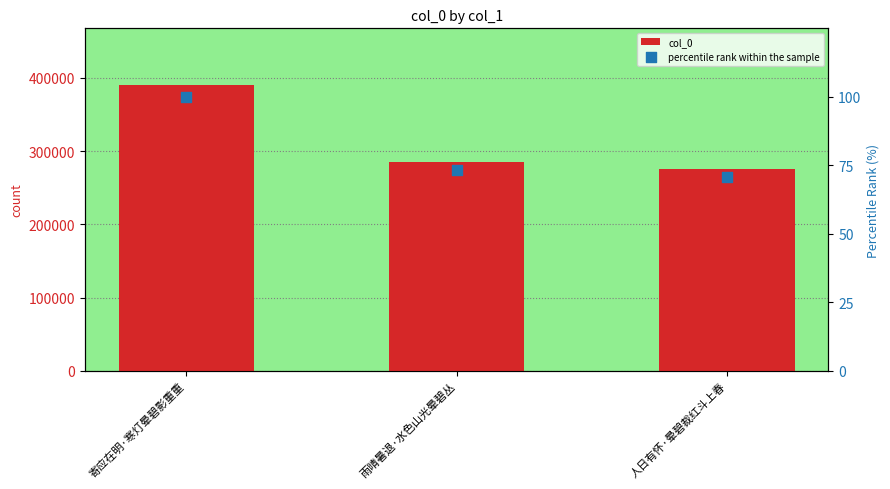

What is the total value across all series at 雨晴暑退·水色山光晕碧丛?

285663.3